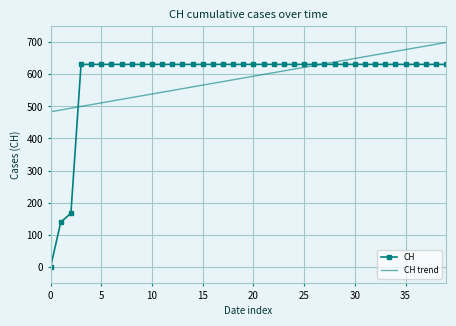

List the series in order of their peak value, lowest first.

CH, CH trend